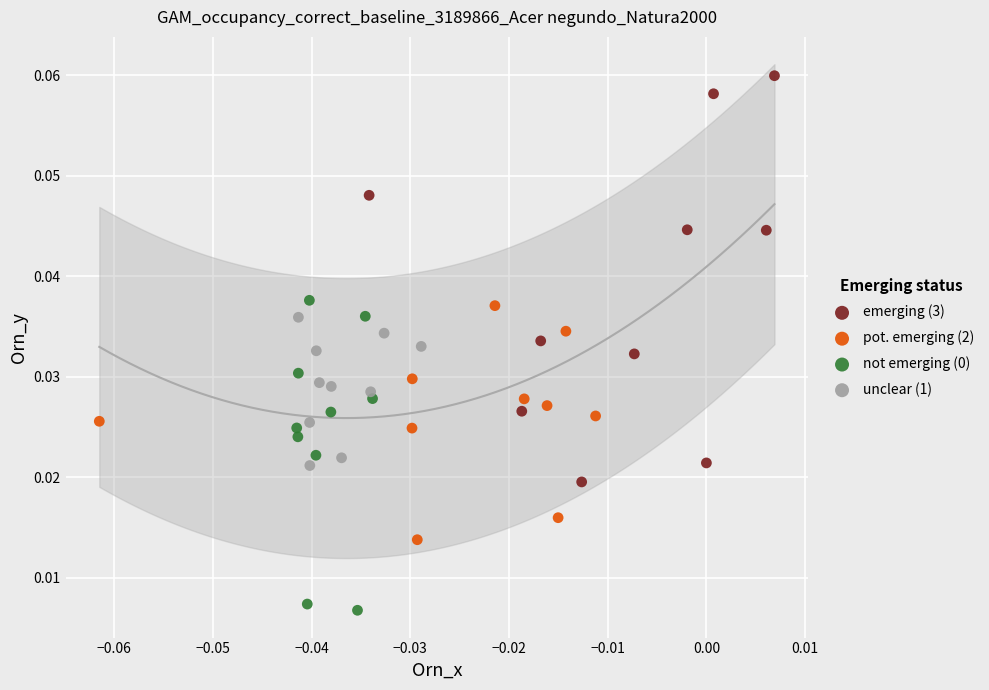

Which series contains the highest Y value?

emerging (3)